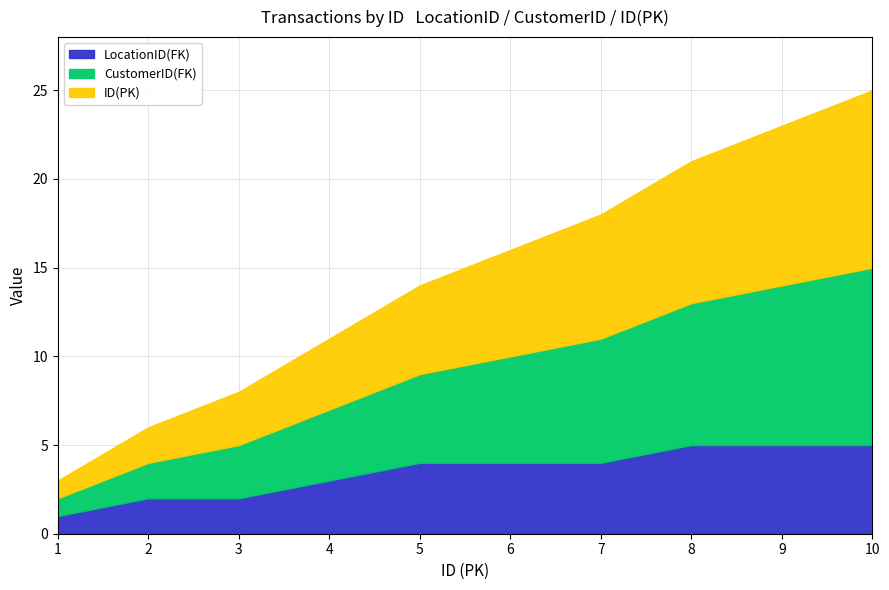

How many values in the LocationID(FK) series are below 4?

4